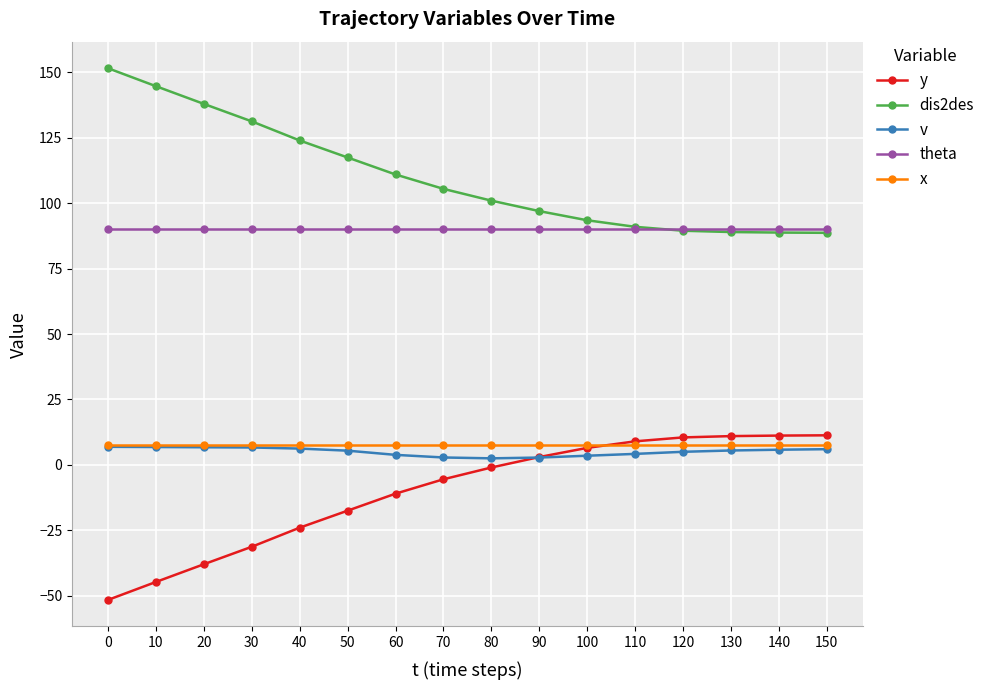

At how many categories does at least one series exceed 40?

16